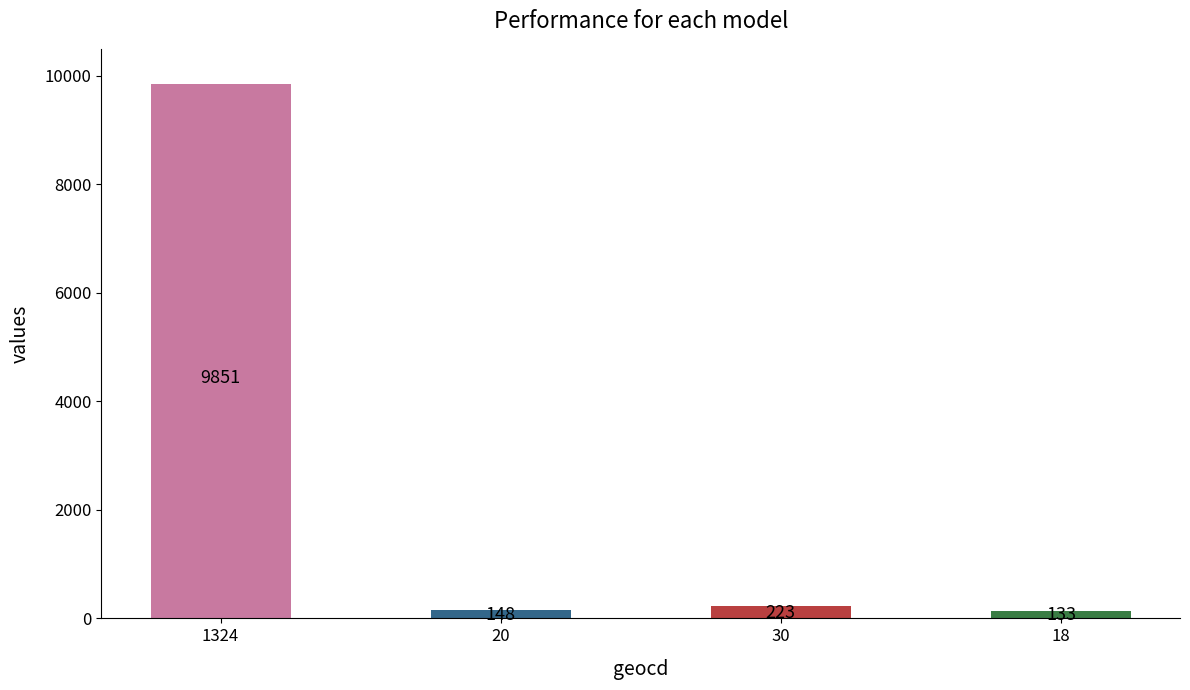

What is the average value?

2589